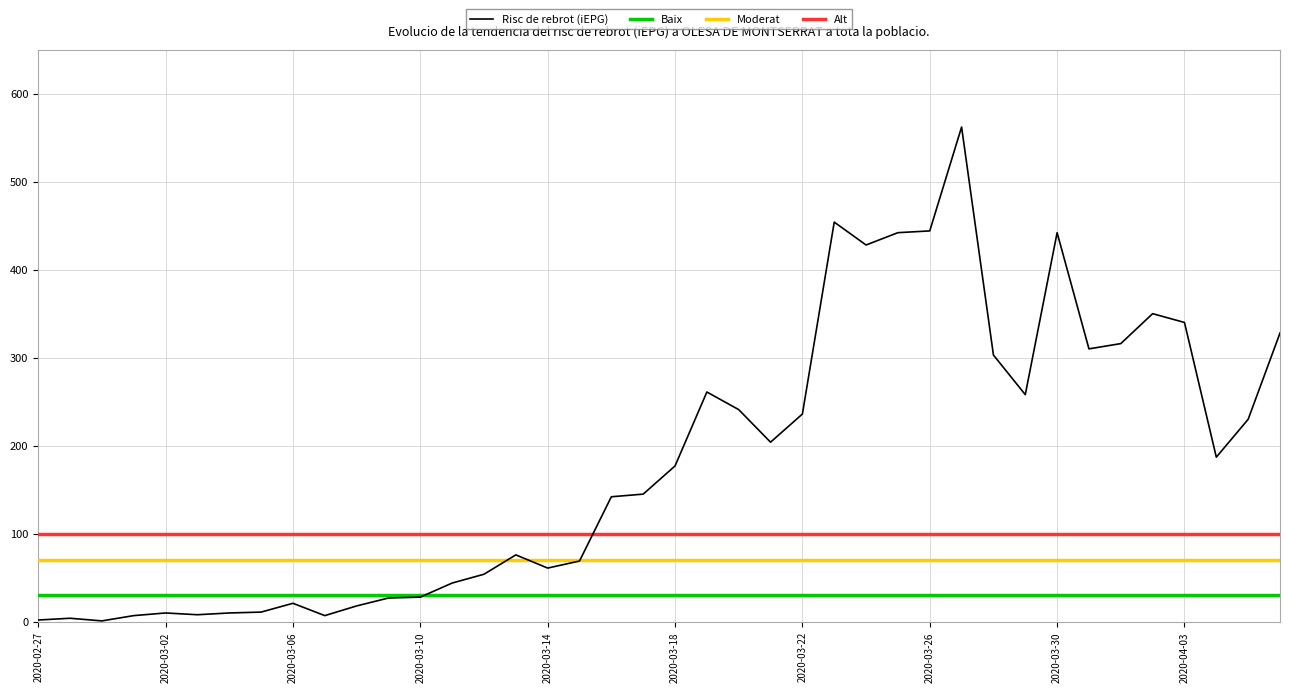

The value at 2020-03-31 is 114. True or false?

False